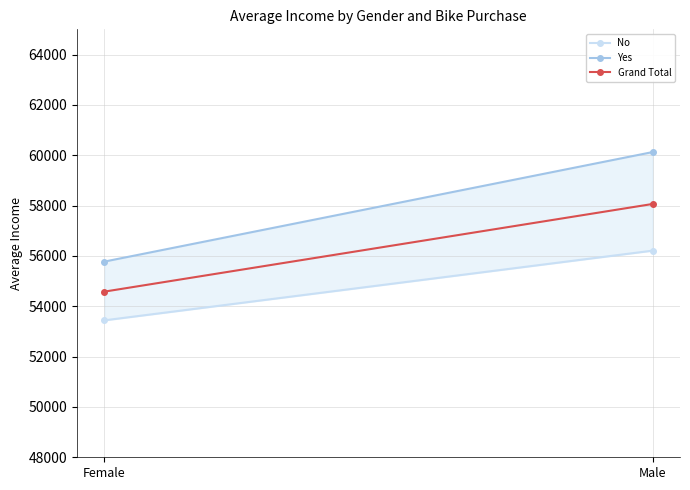

The value of Grand Total at Female is 54580.8. True or false?

True